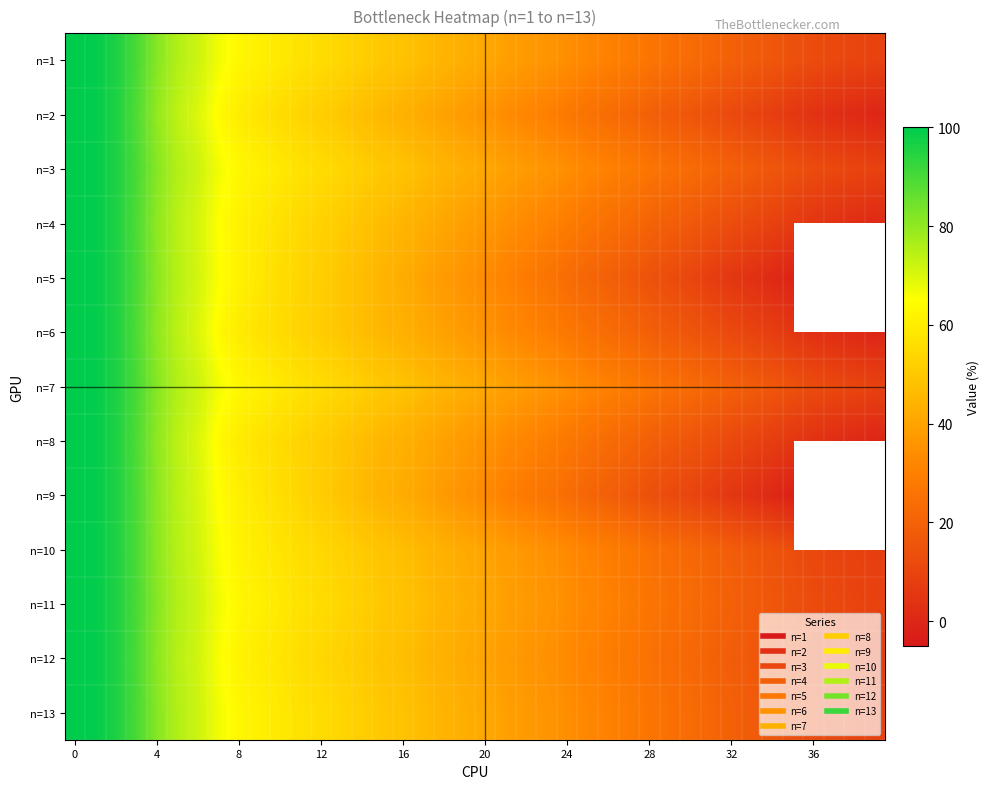

What is the difference between the maximum and minimum values in the n=11 series?

90.9